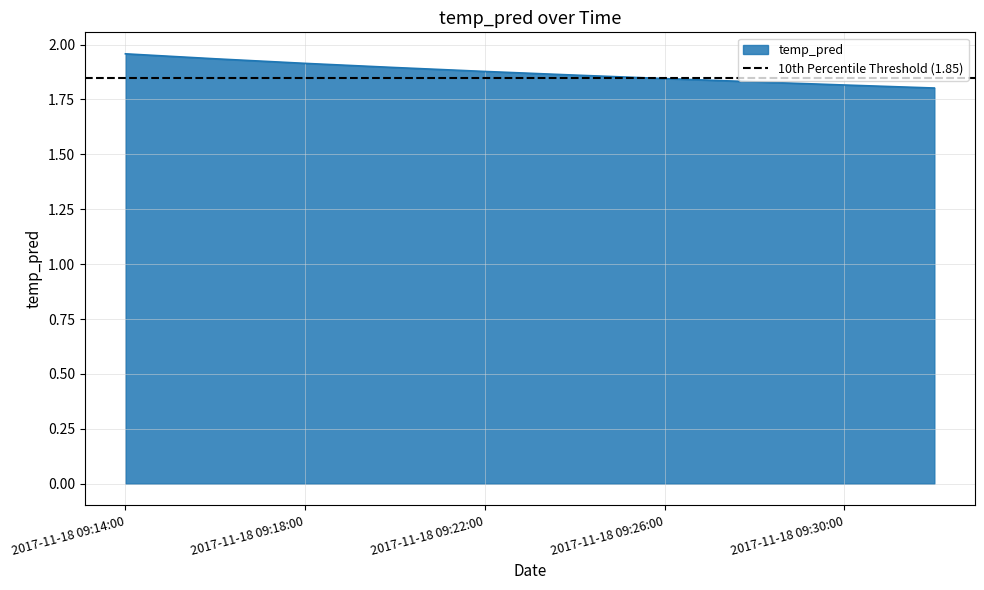

What is the difference between the maximum and minimum values?

0.2